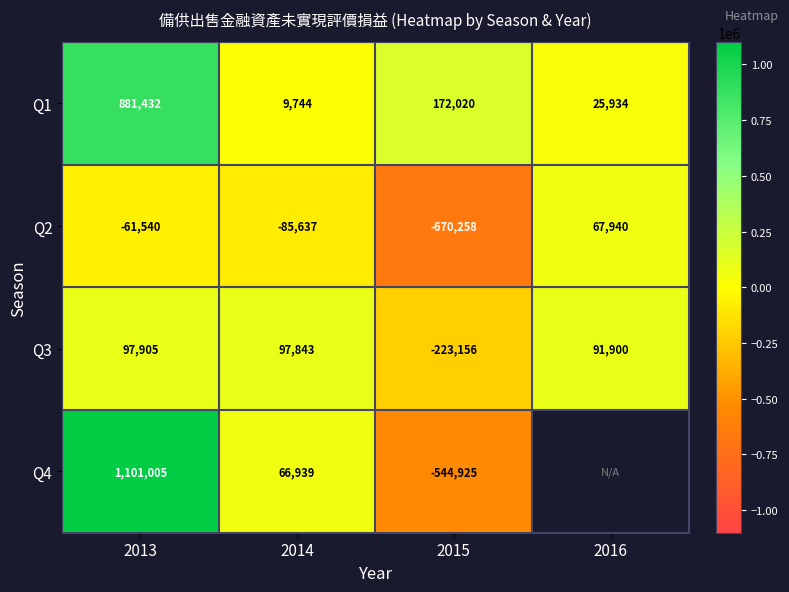

What is the highest value of the Q3 series?

97905